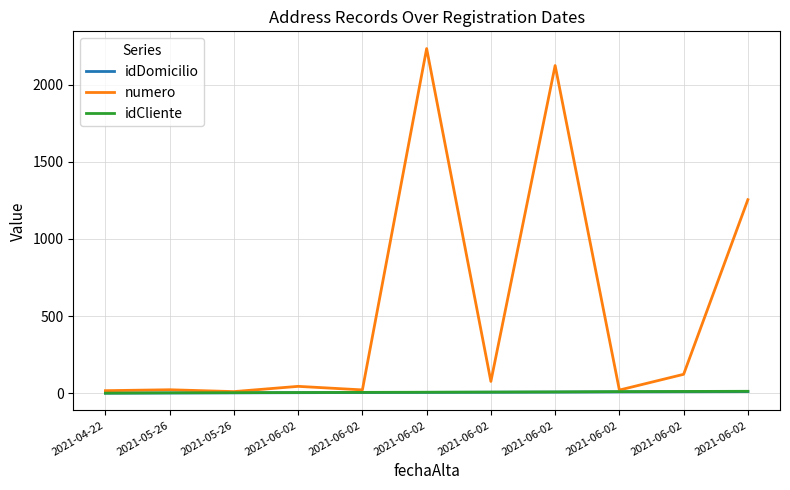

Which series has the largest total across all categories?

numero